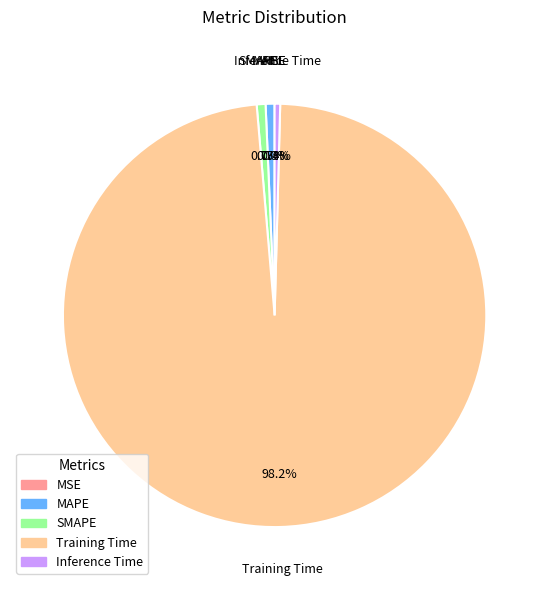

Which category has the biggest portion of the pie?

Training Time